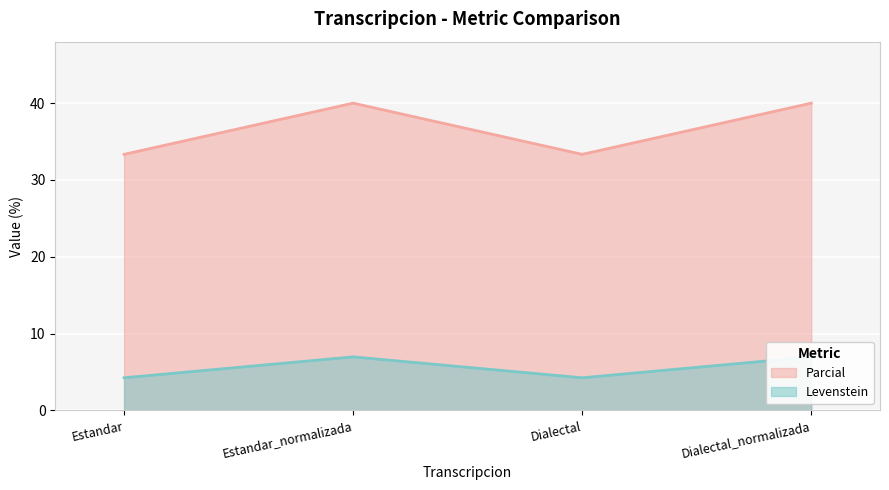

Which series has the largest total across all categories?

Parcial